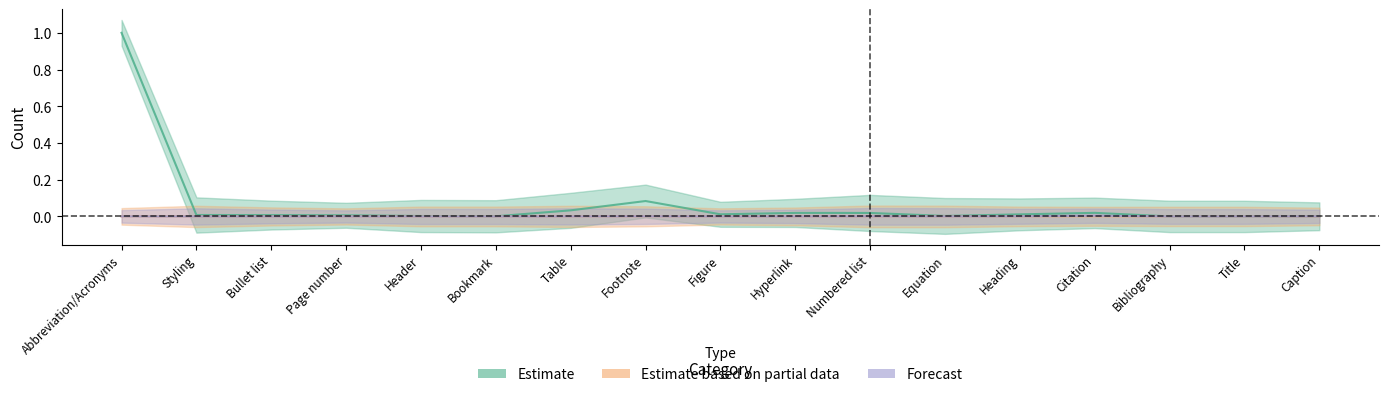

Reading right to left, list all the values displayed in this chart.

Estimate: 0.0	0.0	0.0	0.0	0.0	0.0	0.0	0.0	0.0	0.1	0.0	0.0	0.0	0.0	0.0	0.0	1.0
Estimate based on partial data: 0.0	0.0	0.0	0.0	0.0	0.0	0.0	0.0	0.0	0.0	0.0	0.0	0.0	0.0	0.0	0.0	0.0
Forecast: 0.0	0.0	0.0	0.0	0.0	0.0	0.0	0.0	0.0	0.0	0.0	0.0	0.0	0.0	0.0	0.0	0.0